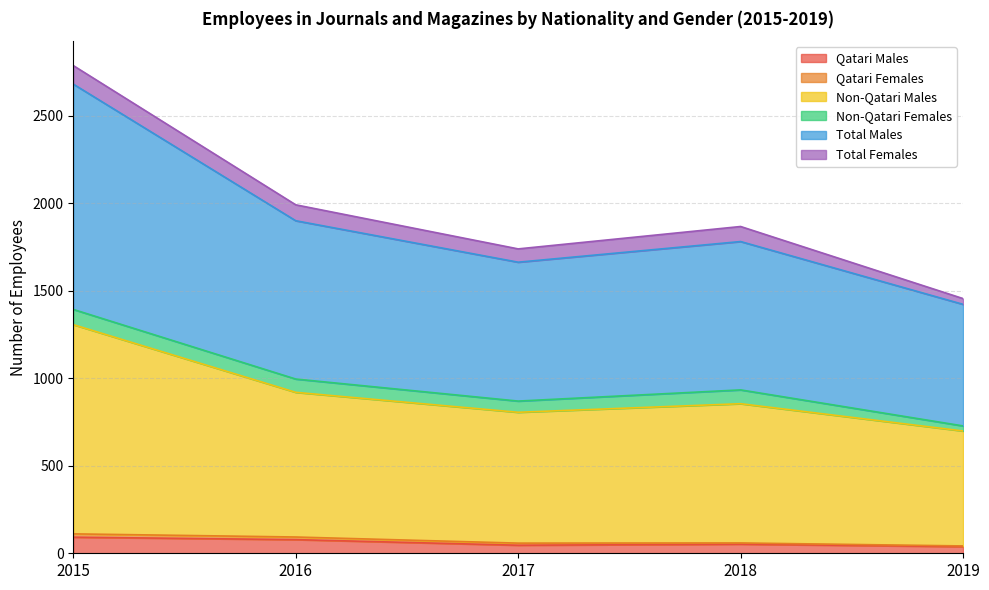

How many data points in Total Males are above 1782?

2